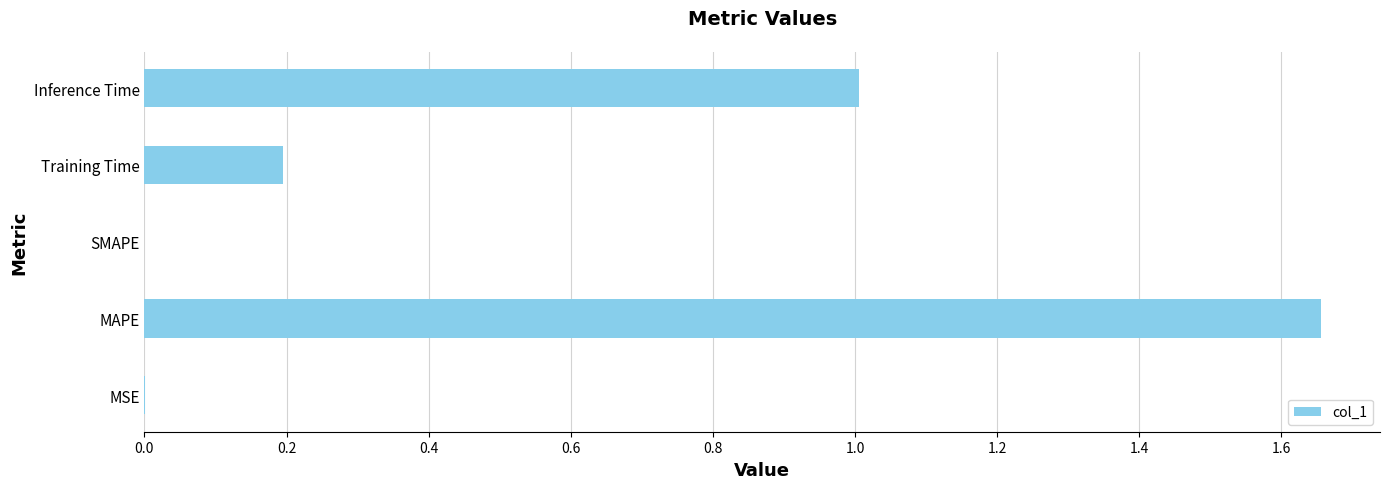

The value at Inference Time is 0.6. True or false?

False